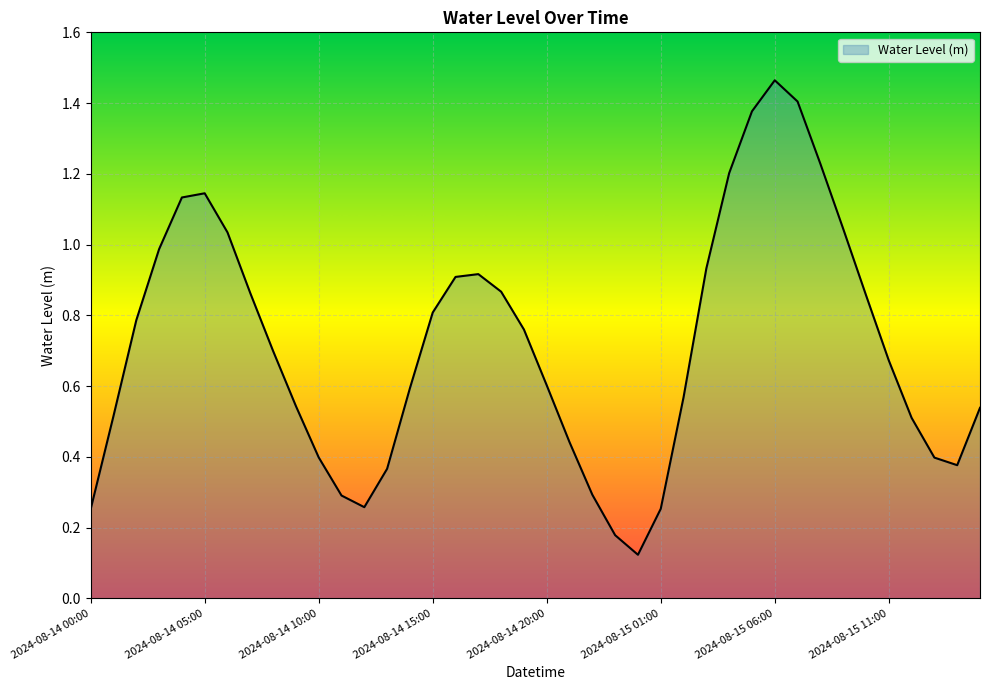

What is the difference between the maximum and minimum values?

1.3